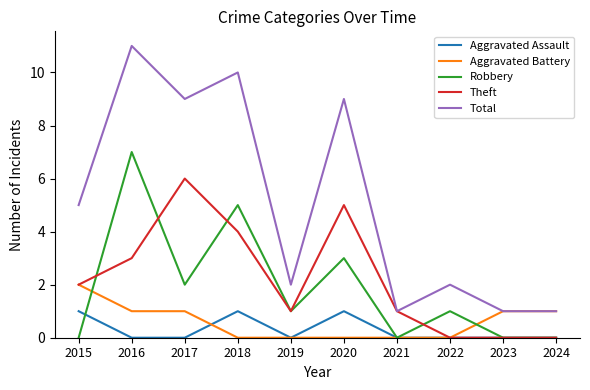

Is the value of Theft at 2017 greater than the value of Aggravated Assault at 2018?

Yes